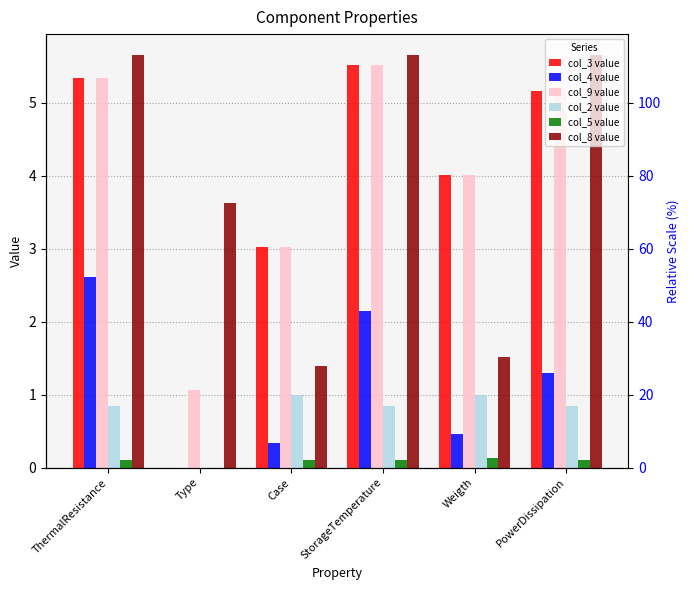

What is the sum of the col_9 value values at StorageTemperature and Case?

8.5